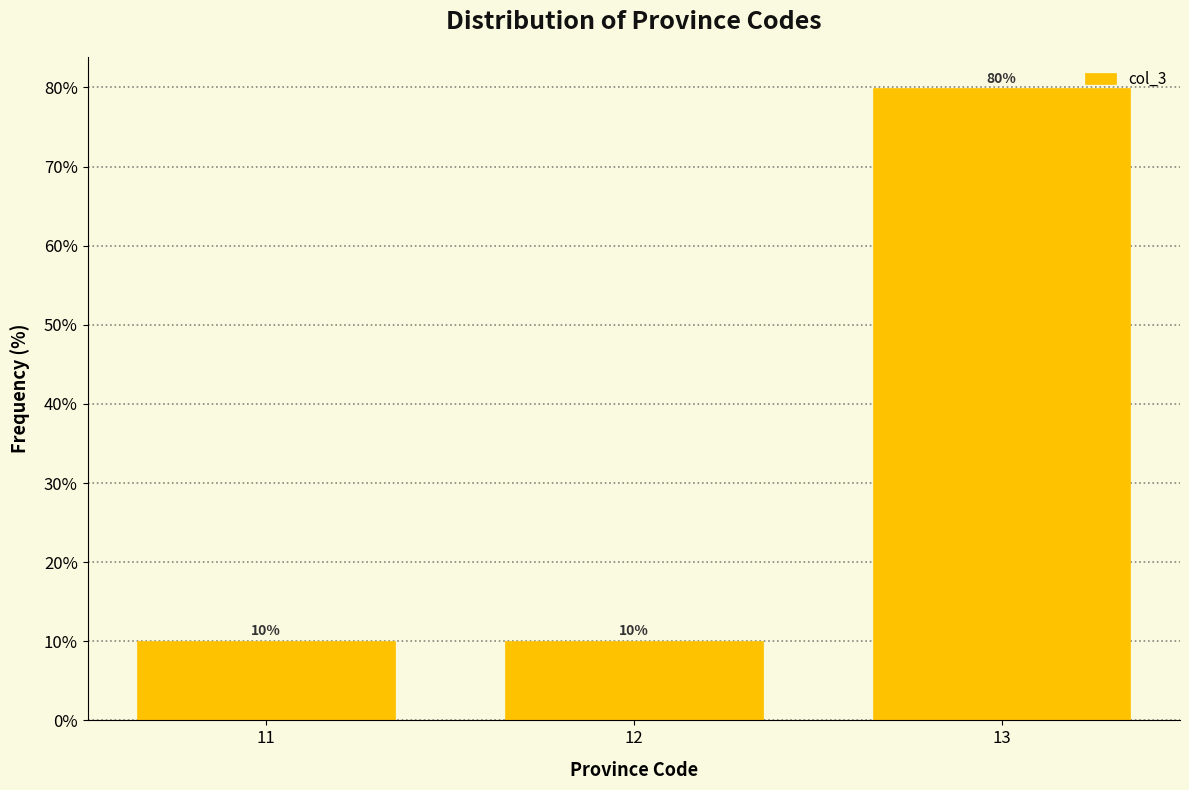

How many bars are there in total?

3